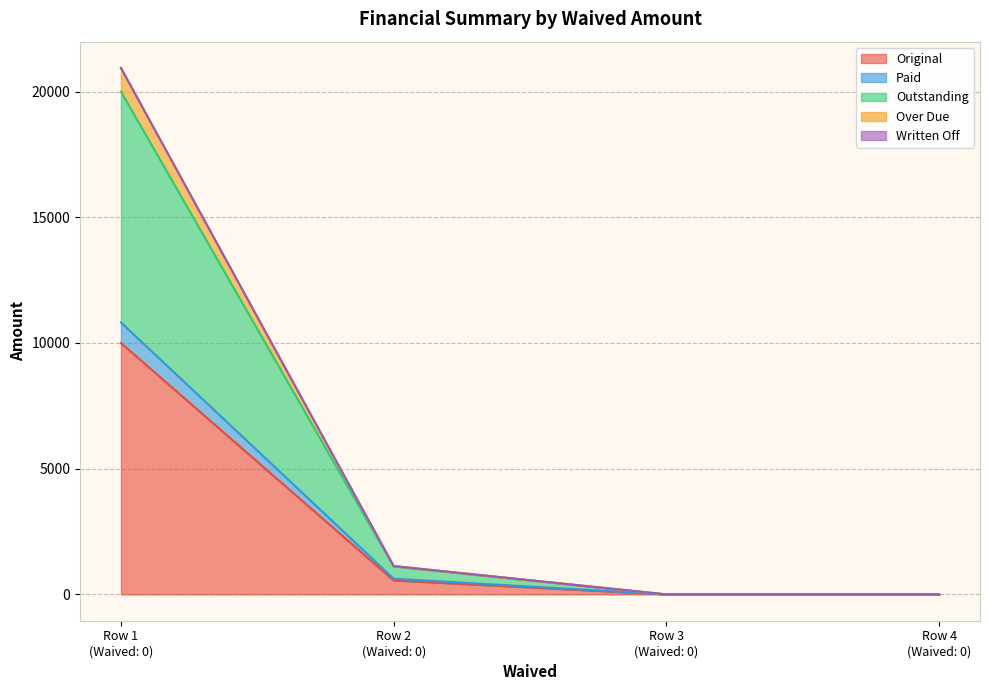

Does the chart have visible grid lines?

Yes